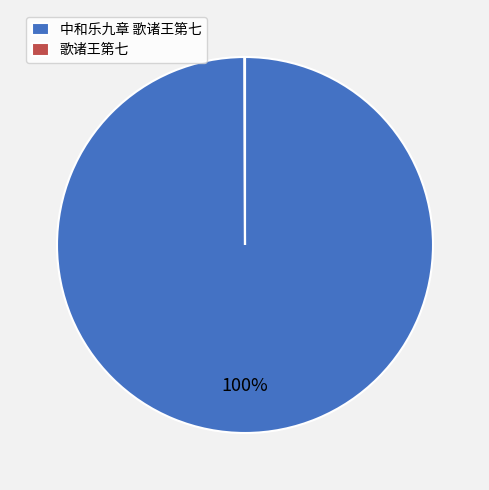

Is there any slice that represents more than half of the pie?

Yes